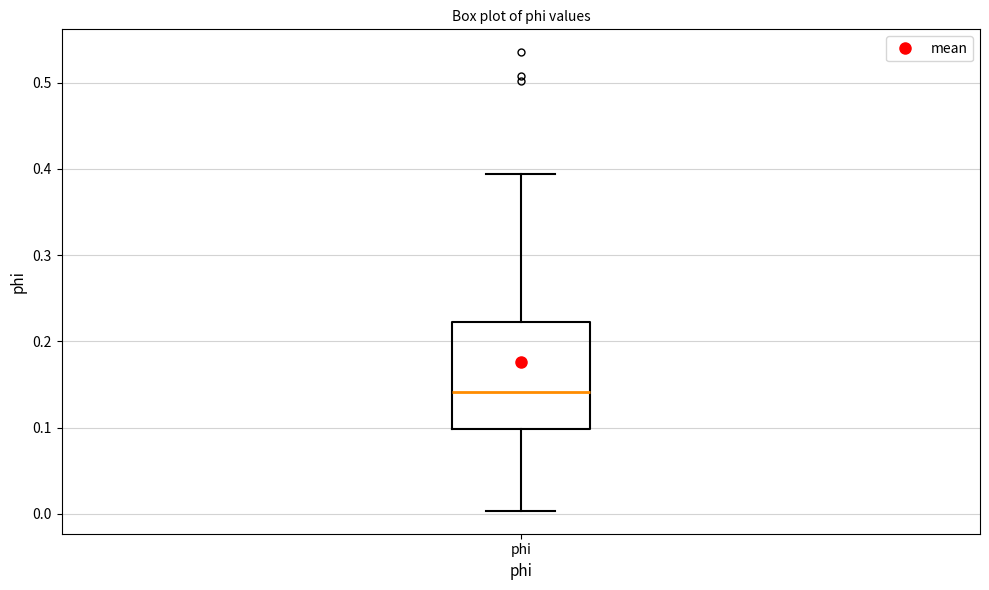

Read this box plot against the y-axis: the position of the median line, the range covered by the box, and the ends of both whiskers. The values are not printed on the chart, so give them approximately, as read against the axis.

median 0.14, box 0.10 to 0.22, whiskers 0.00 to 0.39